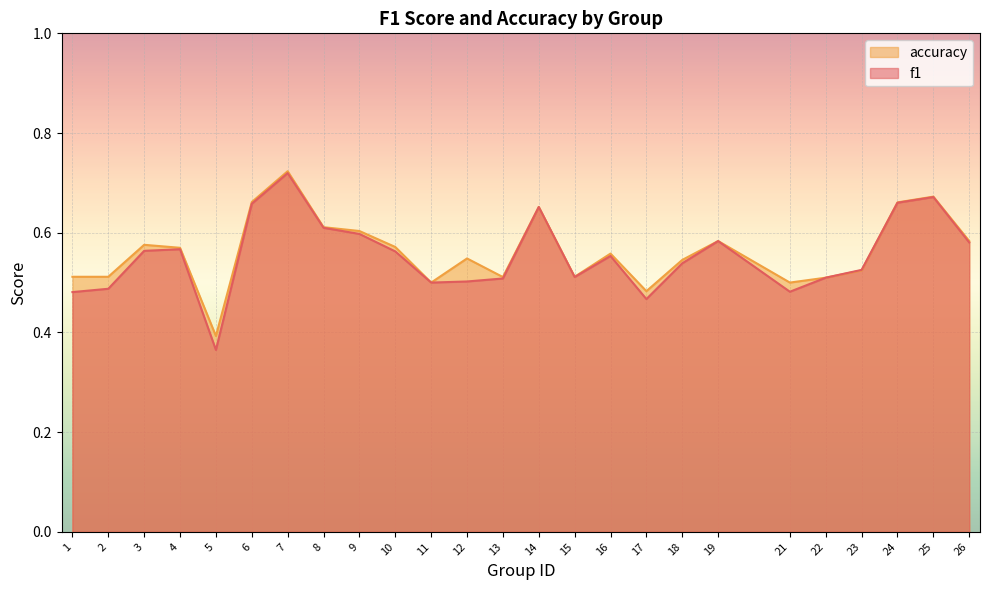

What is the greatest value displayed?

0.7